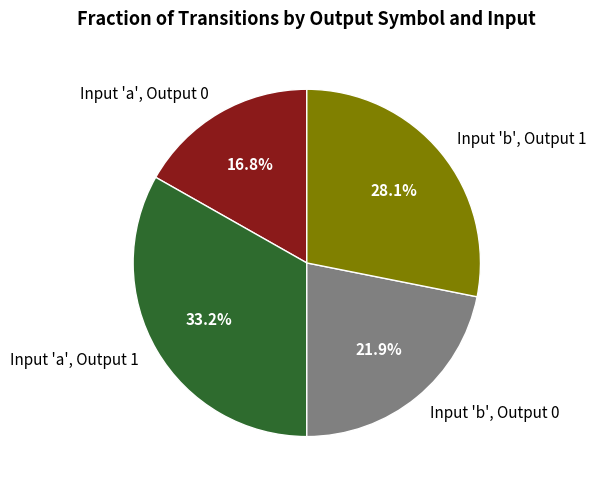

What is the total percentage of Input 'b', Output 0 and Input 'a', Output 0?

38.7%